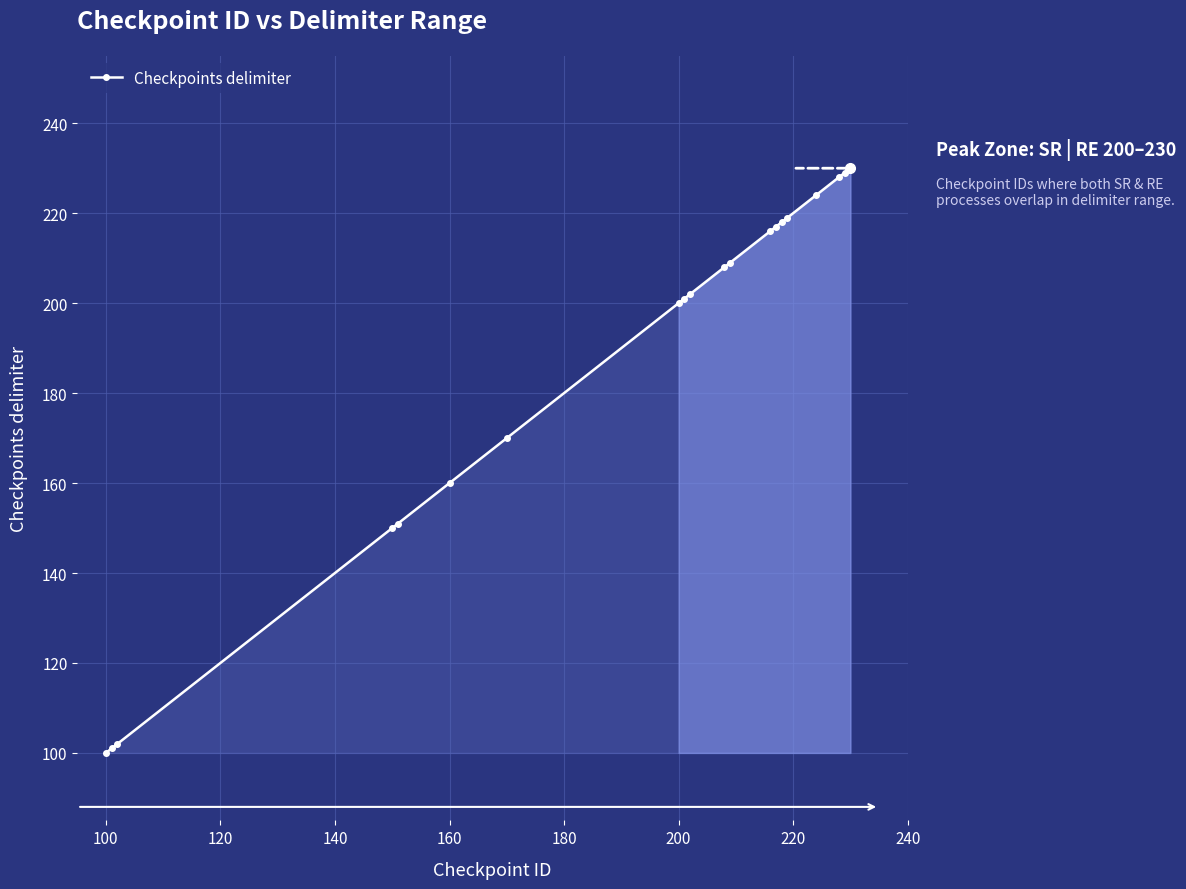

What is the value of the 14th point from the left?

217